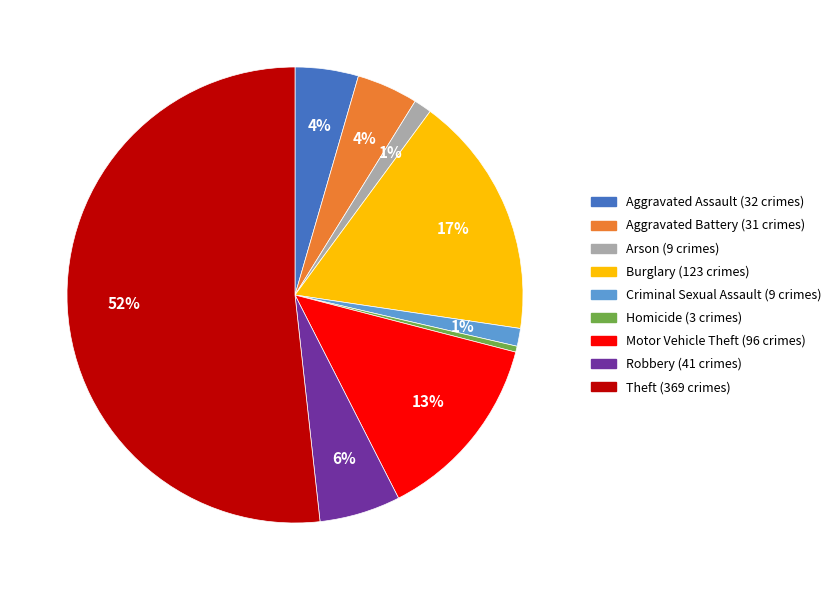

What is the smallest slice in the pie chart?

Homicide